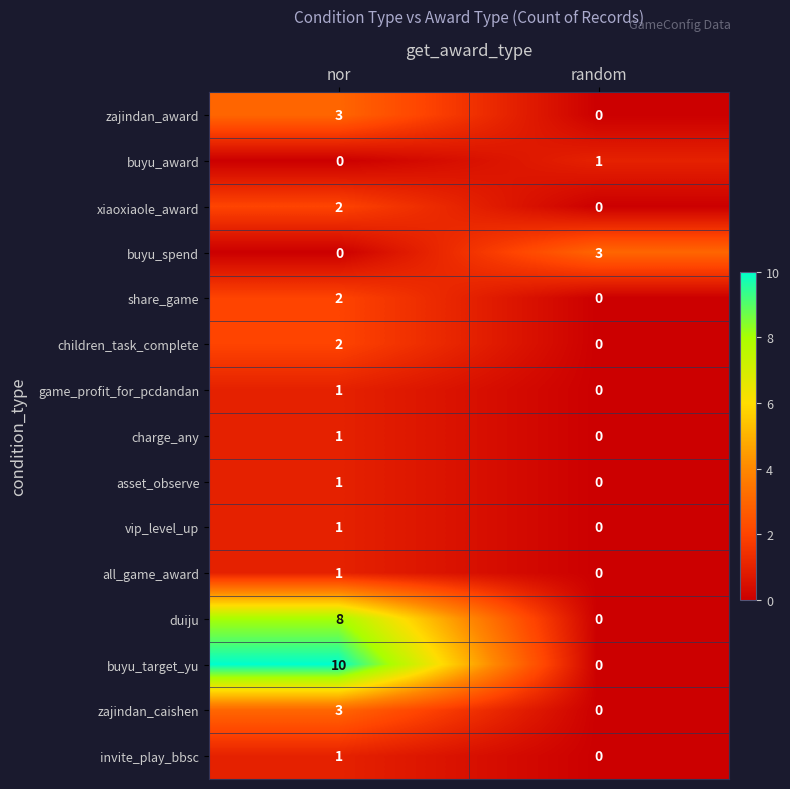

What is the difference between the maximum and minimum values in the buyu_target_yu series?

10